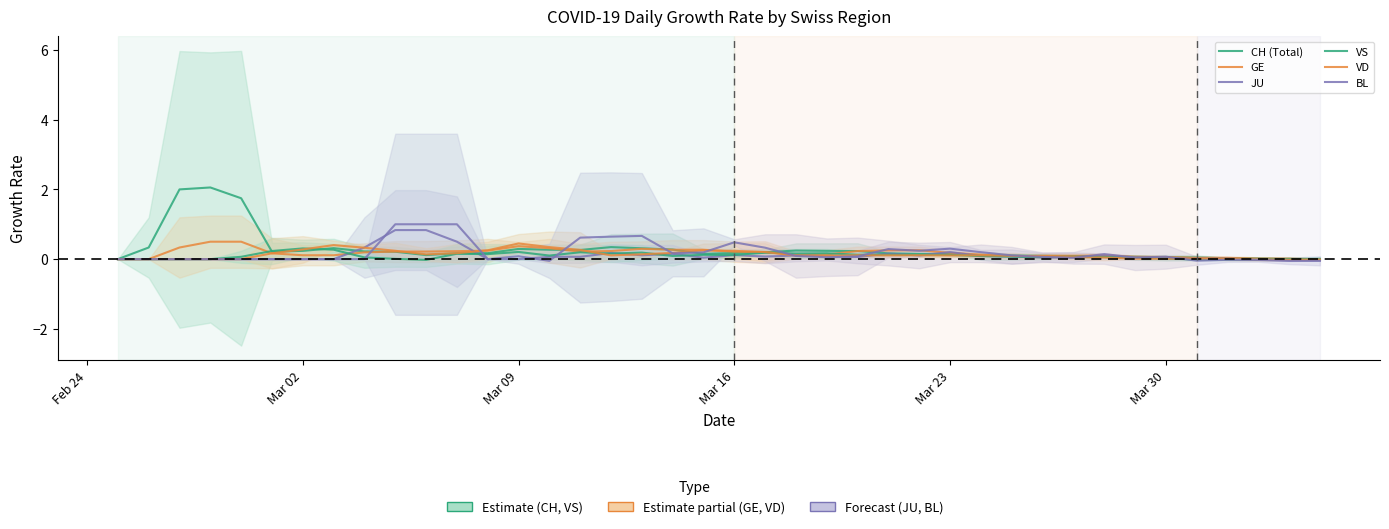

How many intersections are there between VD and CH (Total)?

6